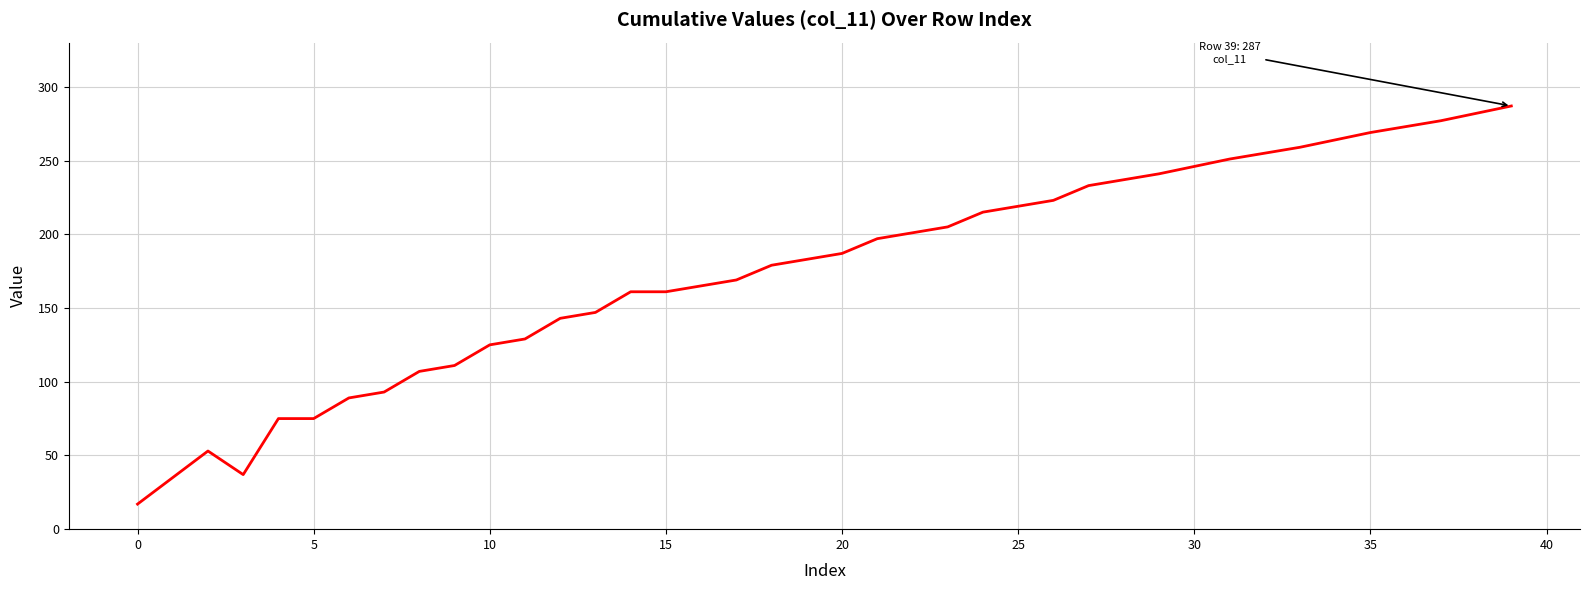

What is the difference between the maximum and minimum values?

270